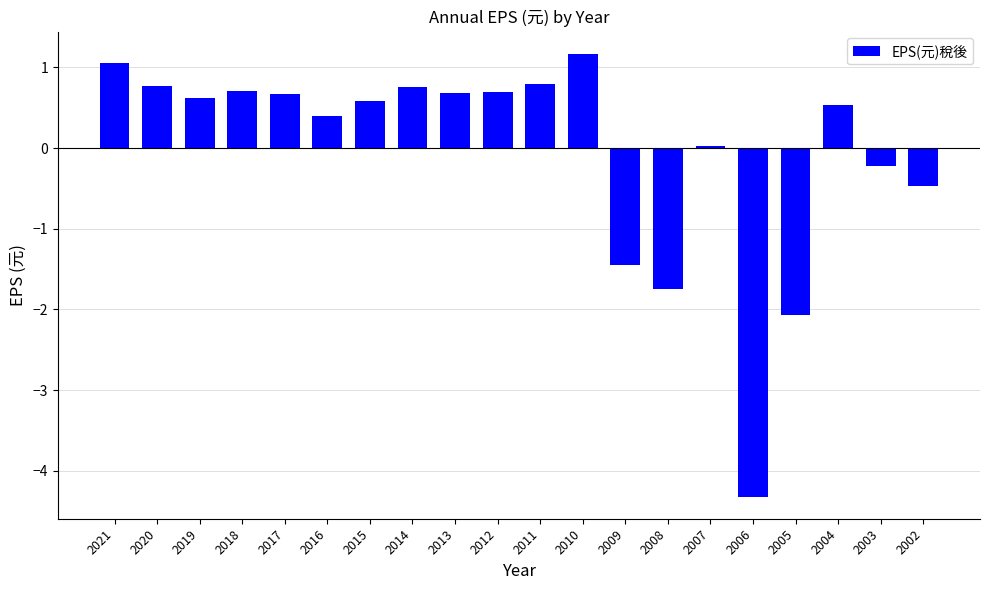

What is the smallest value displayed?

-4.3